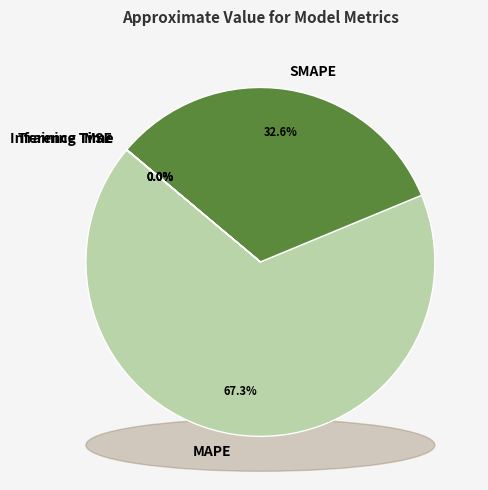

To the nearest percent, what percentage of the pie is SMAPE?

33%